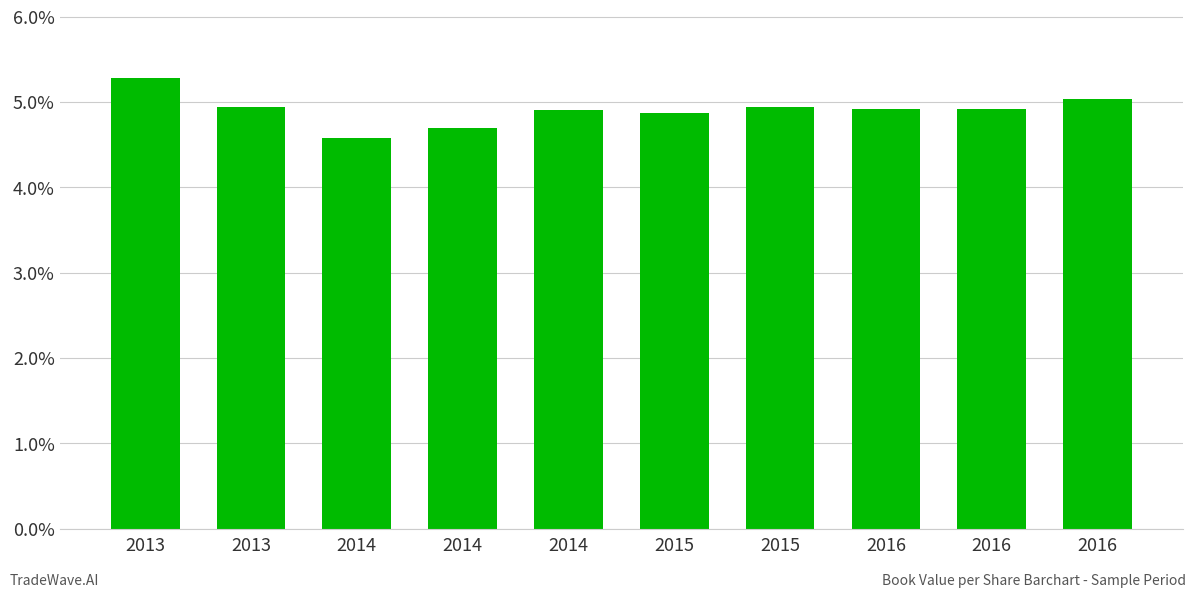

What is the sum of the values at 2016 and 2014?

9.6